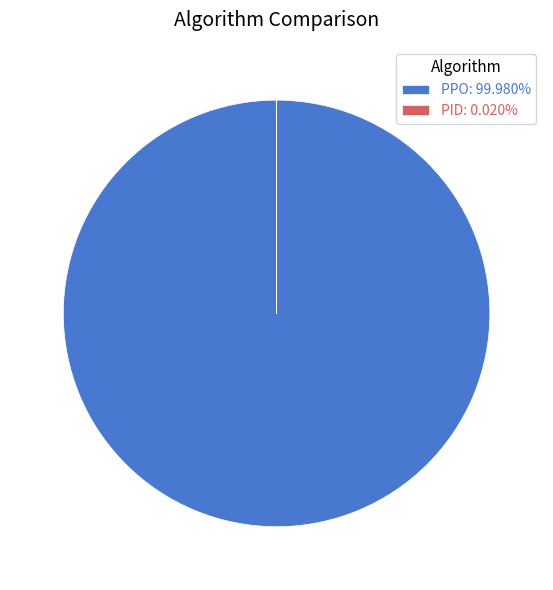

Does PPO: 99.980% represent more than half of the total?

Yes